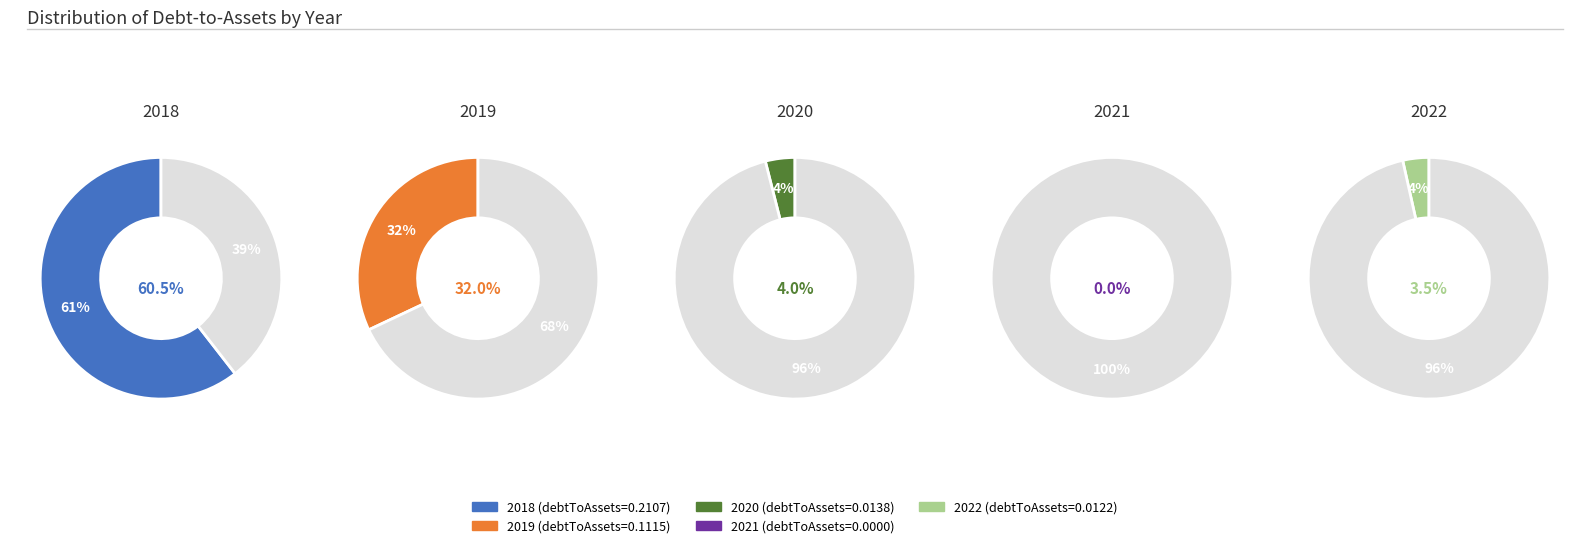

The 2021 slice represents 0% of the pie. True or false?

True